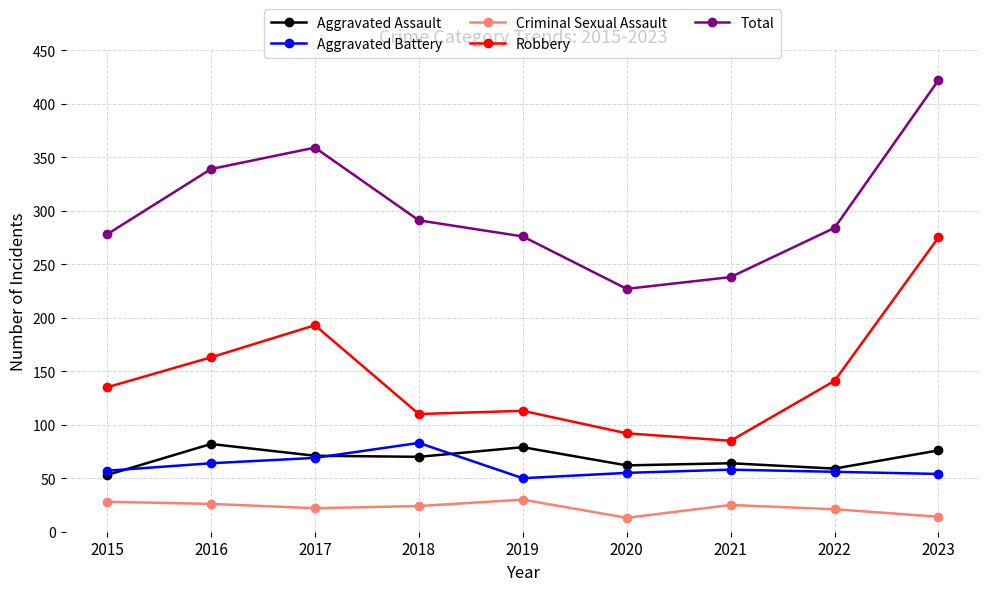

What is the greatest value displayed?

422